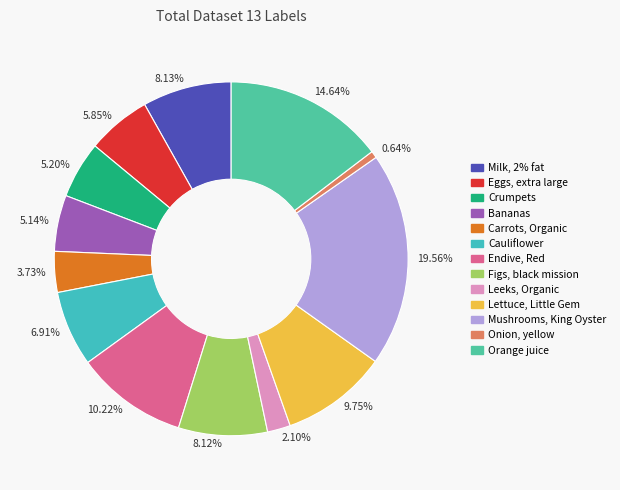

Combined, do 2.10% and 19.56% account for over 50%?

No